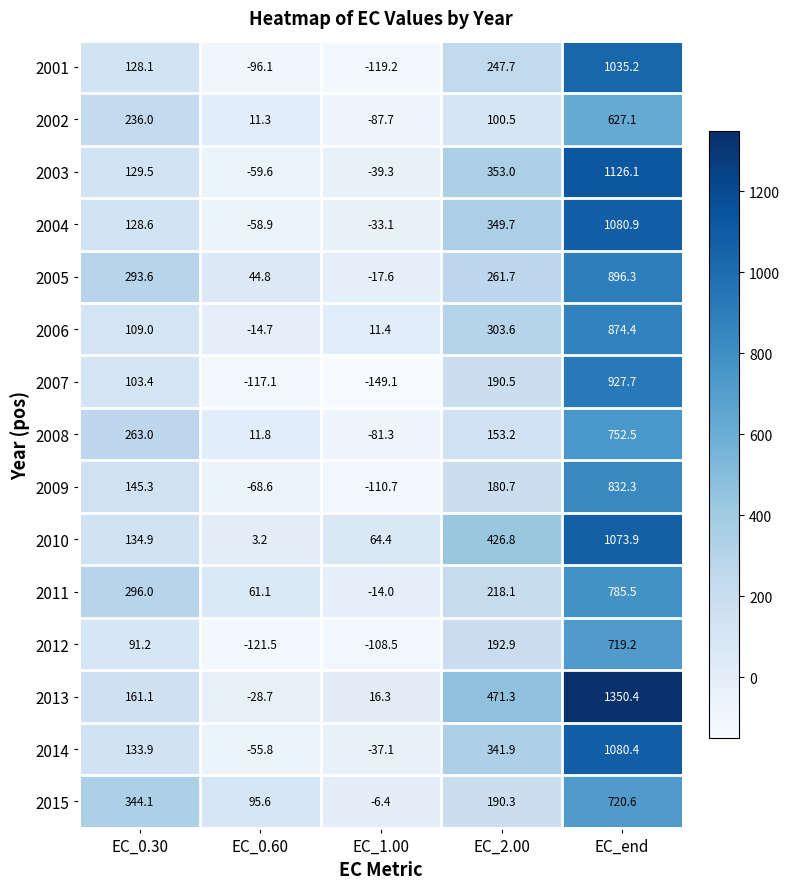

Where does the 2001 series first go above 128?

EC_0.30